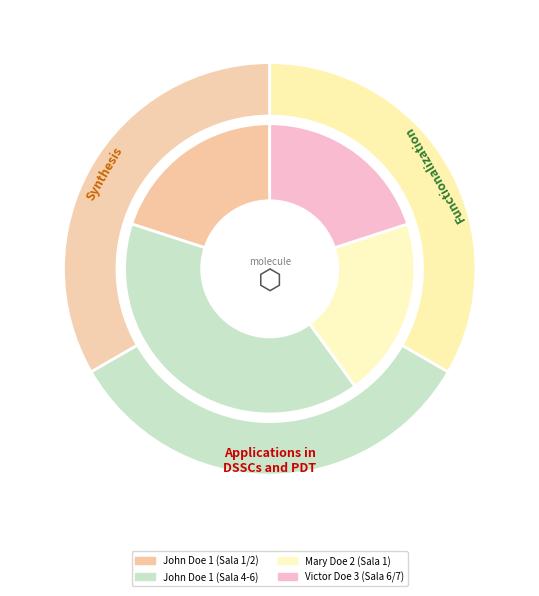

Which has a higher value, Mary Doe 2 (Sala 1) or Victor Doe 3 (Sala 6/7)?

Mary Doe 2 (Sala 1)